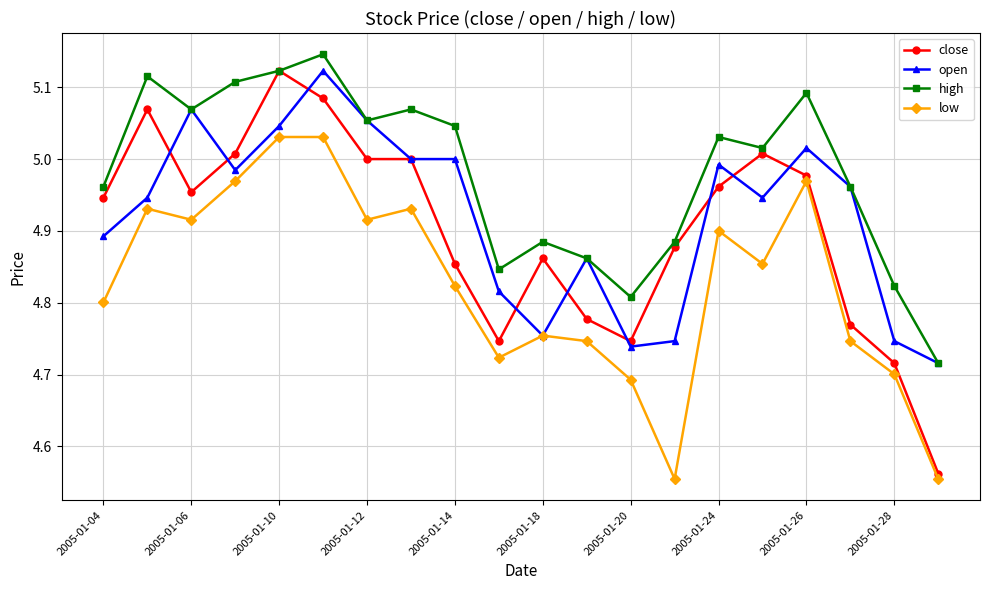

Which series has the largest total across all categories?

high